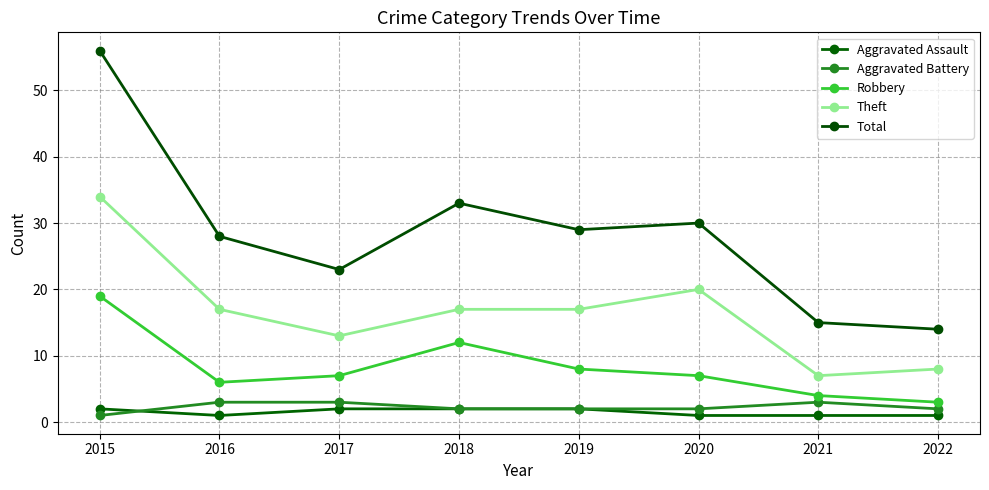

What are all the series names shown in the legend?

Aggravated Assault, Aggravated Battery, Robbery, Theft, Total